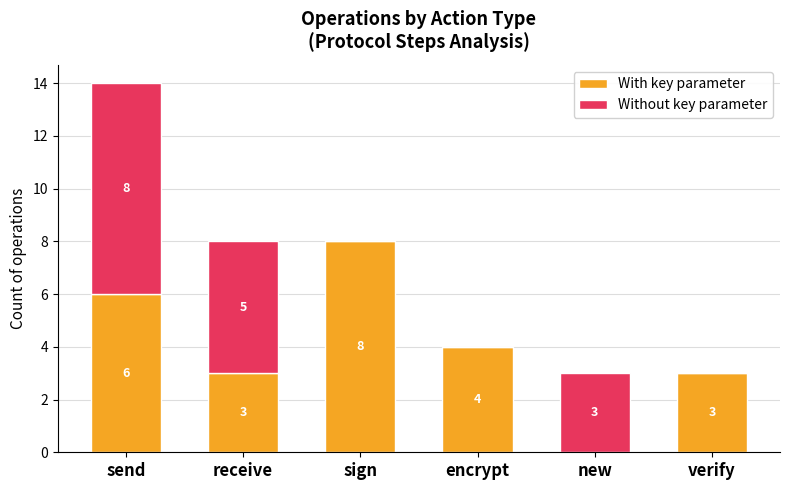

Are the bars grouped side by side (vs. stacked)?

No